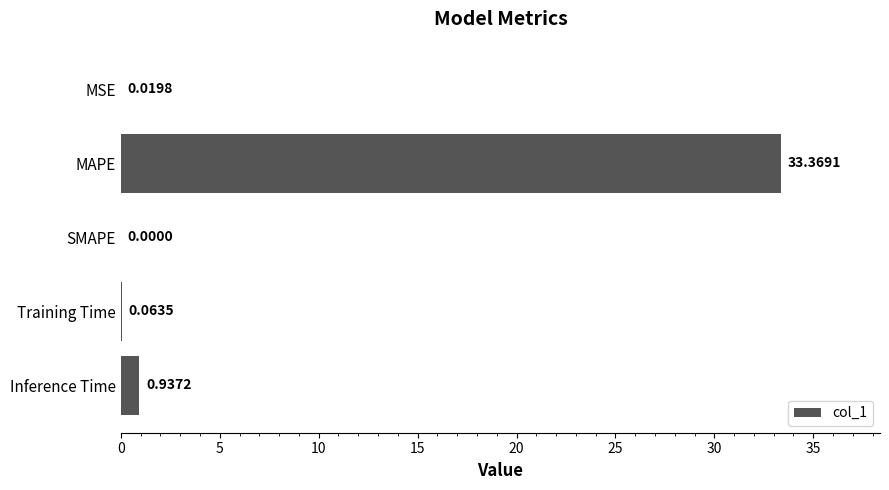

Which has a higher value, Training Time or Inference Time?

Inference Time